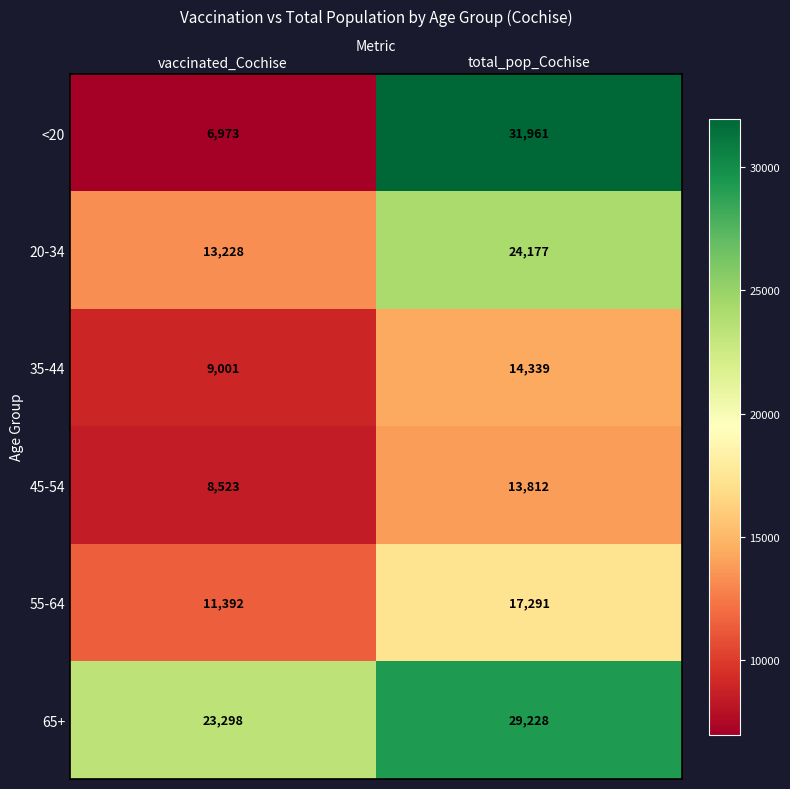

Is it true that 35-44 equals 9001 at vaccinated_Cochise?

True